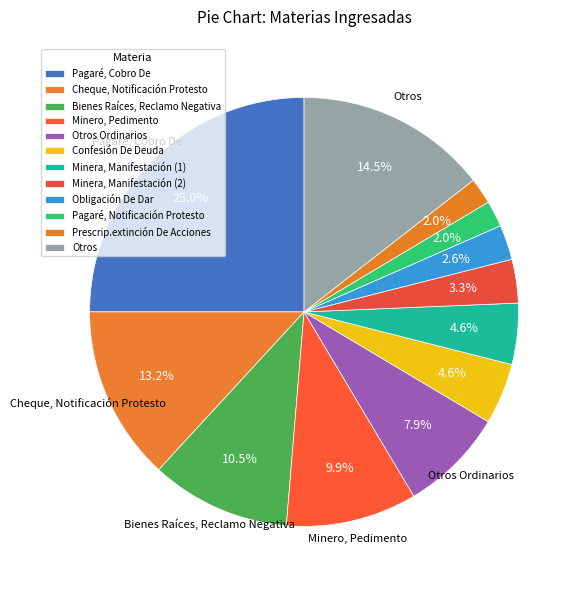

Which has a higher value, Obligación De Dar or Minera, Manifestación (2)?

Minera, Manifestación (2)